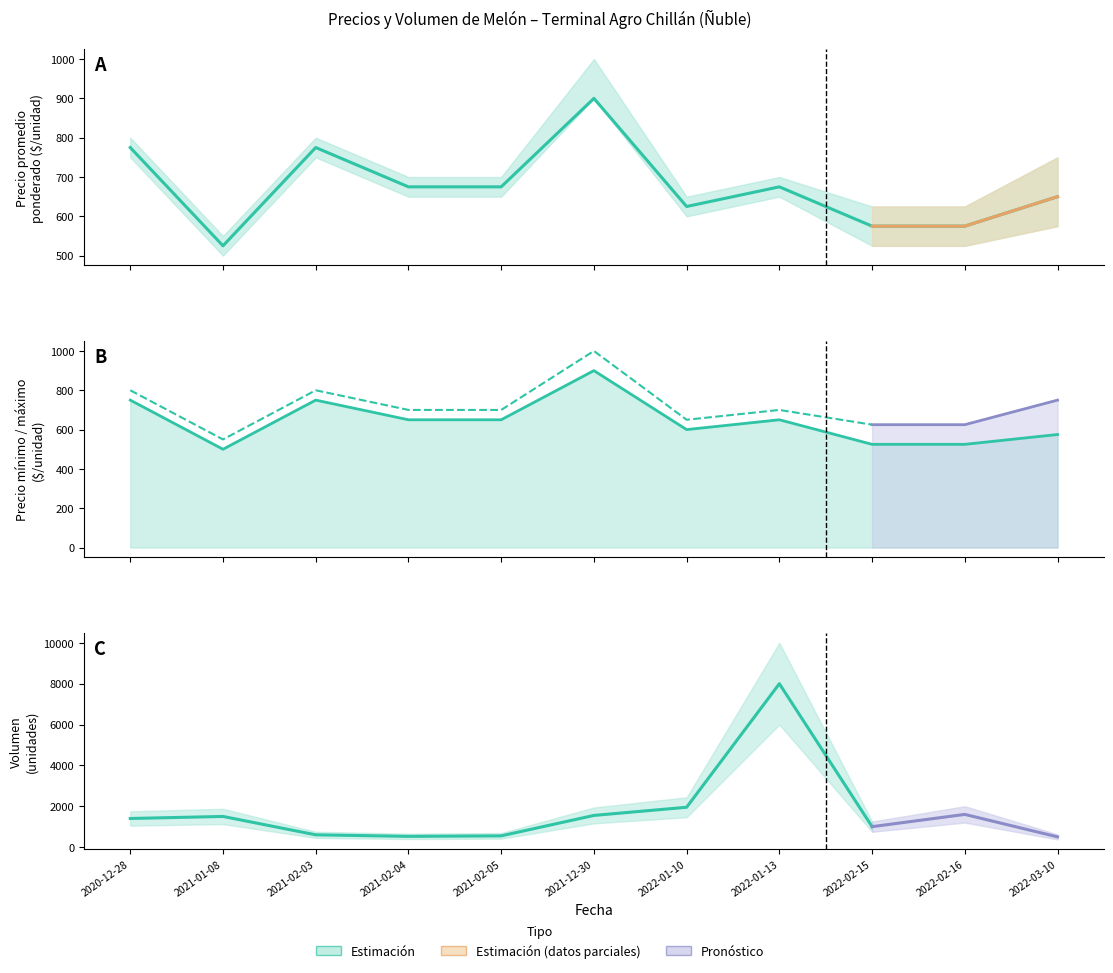

Does the chart display data point markers on the line(s)?

No